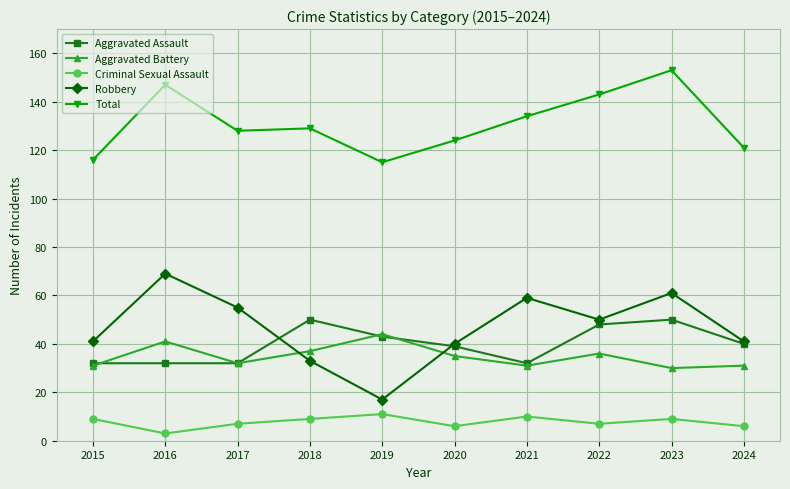

Which series changed the most between 2015 and 2023?

Total